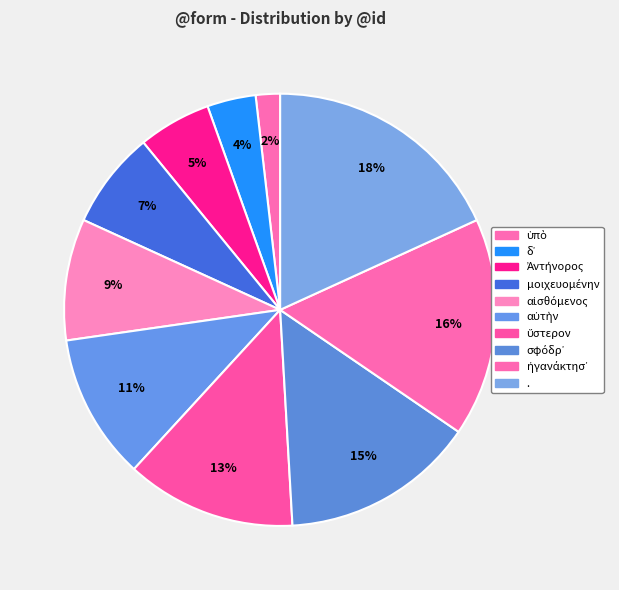

Count the number of slices in the pie.

10